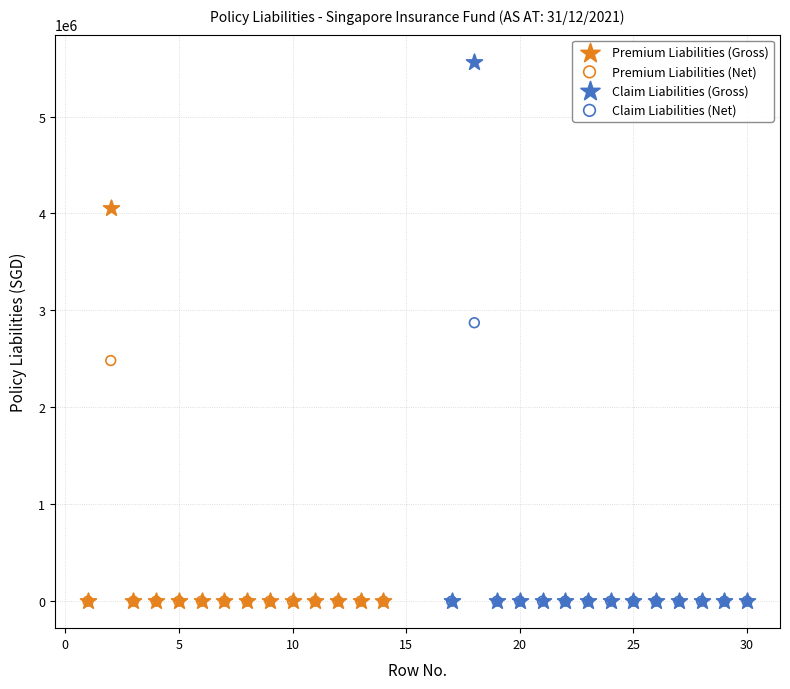

What are all the series names shown in the legend?

Premium Liabilities (Gross), Premium Liabilities (Net), Claim Liabilities (Gross), Claim Liabilities (Net)